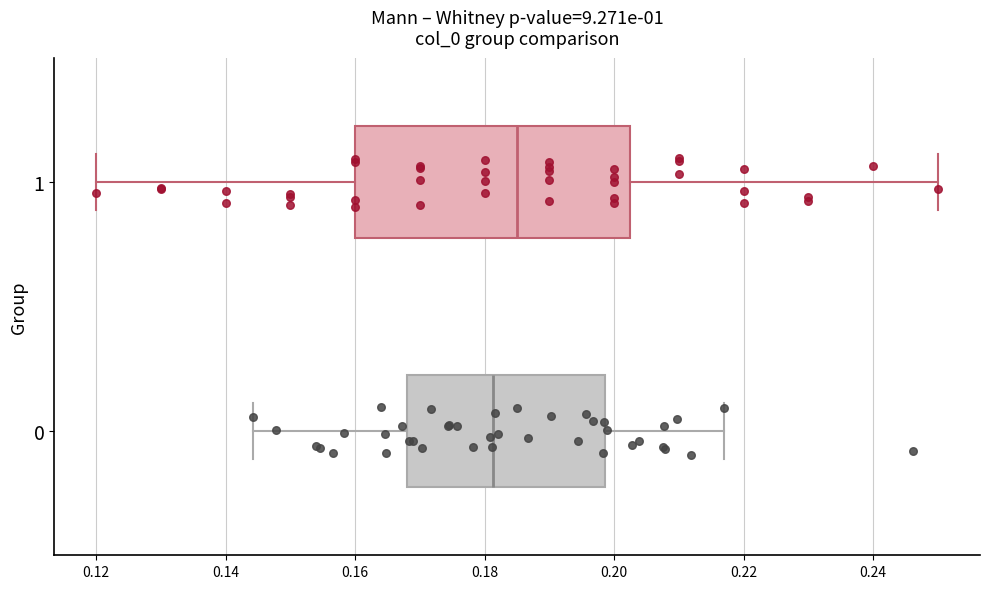

Which box's median line is the furthest to the right?

1